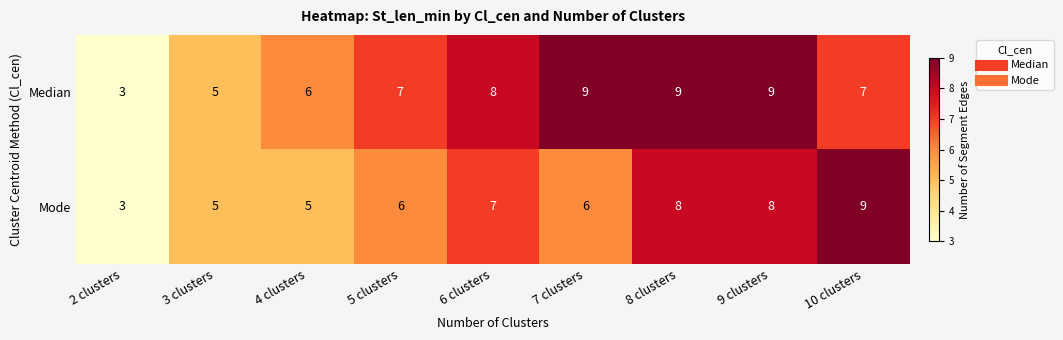

Is it true that Median equals 5 at 3 clusters?

True